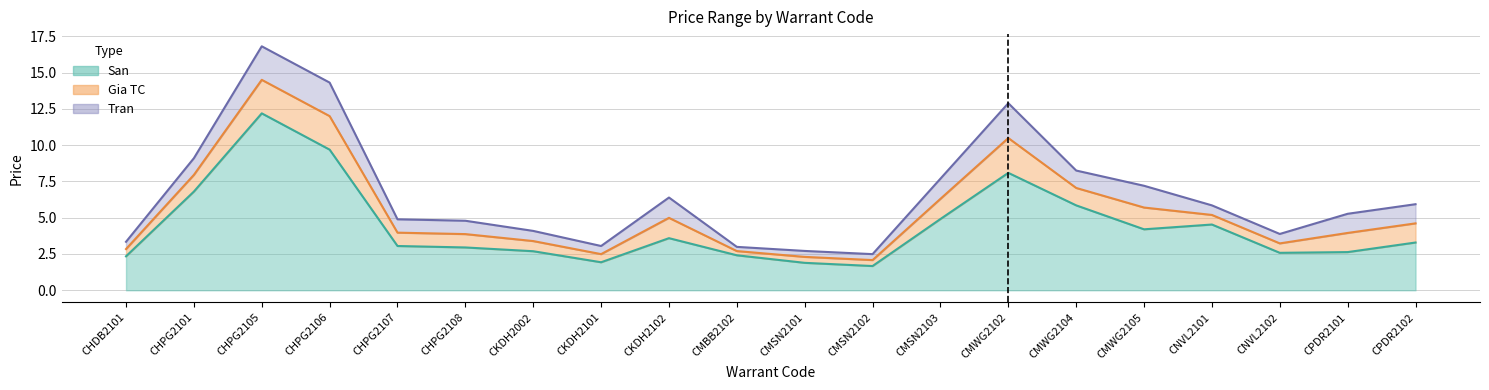

True or false: Gia TC has a value of 5.7 at CPDR2101.

False